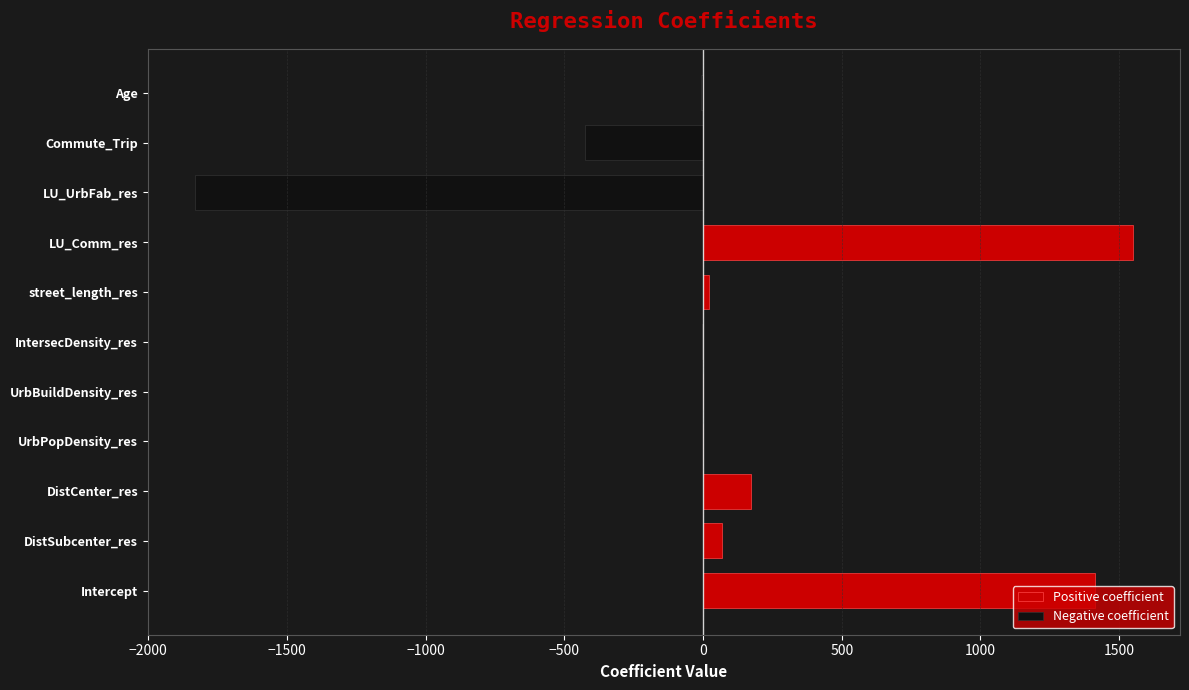

How many groups of bars are there?

11